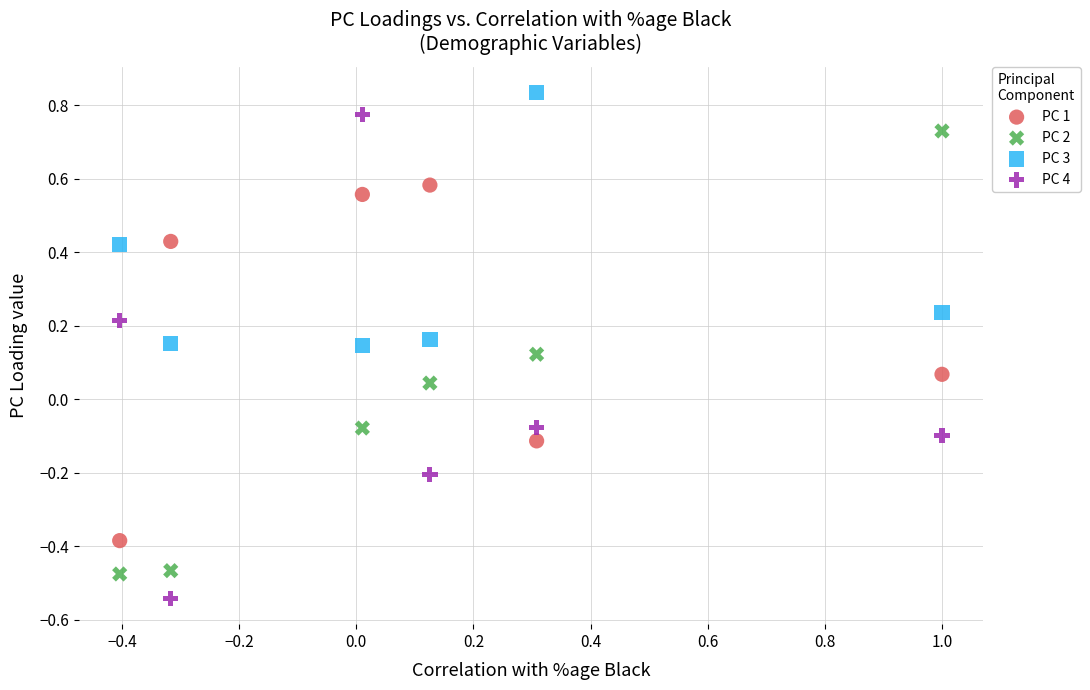

Which series contains the lowest Y value?

PC 4